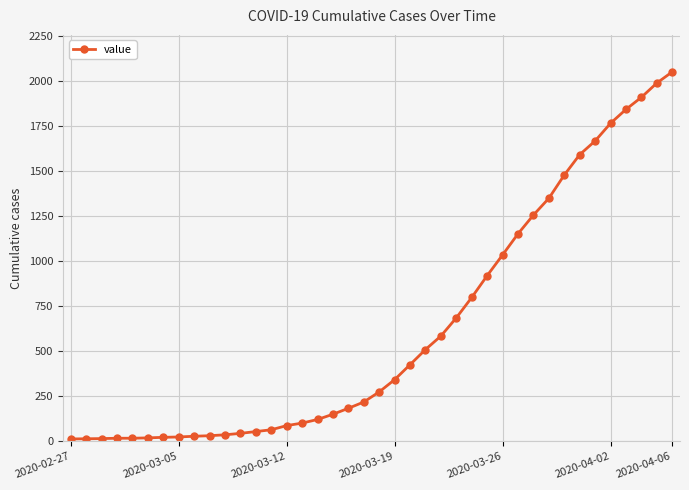

What is the sum of all values?

24864